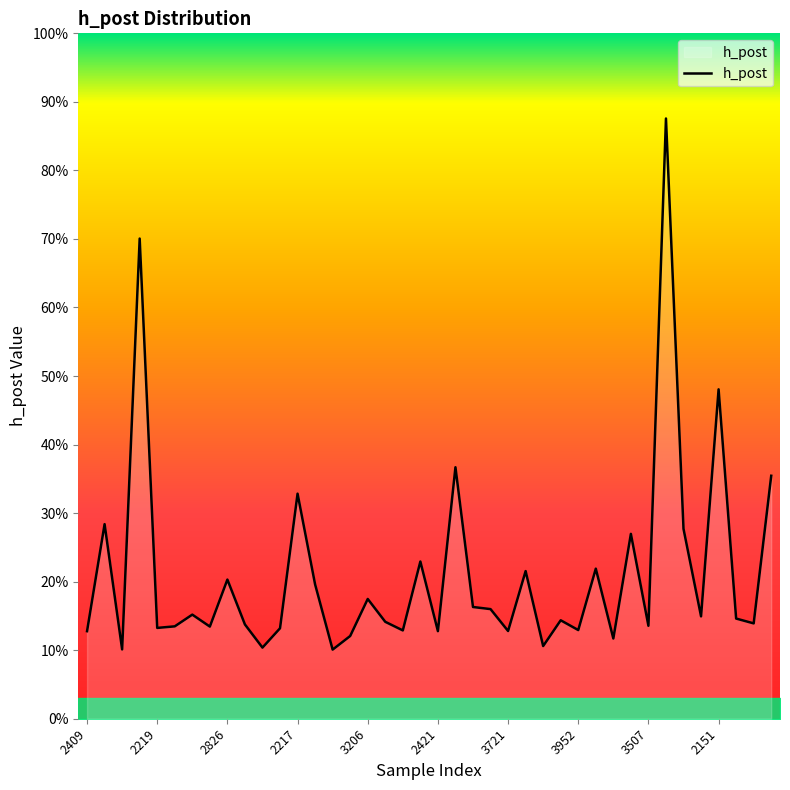

Where is the first local minimum?

3001